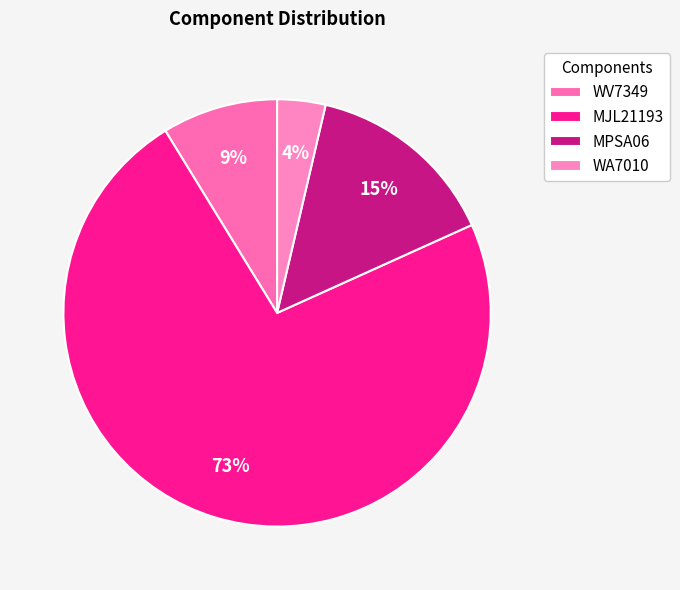

Is the sum of WA7010 and MPSA06 greater than half?

No